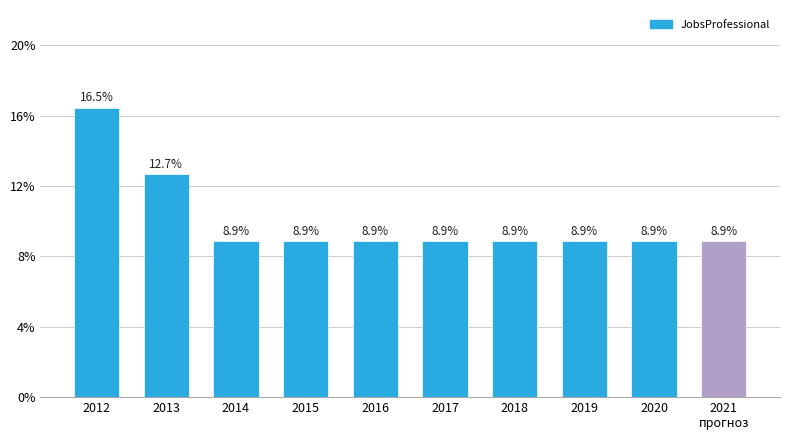

Does the chart contain any negative values?

No